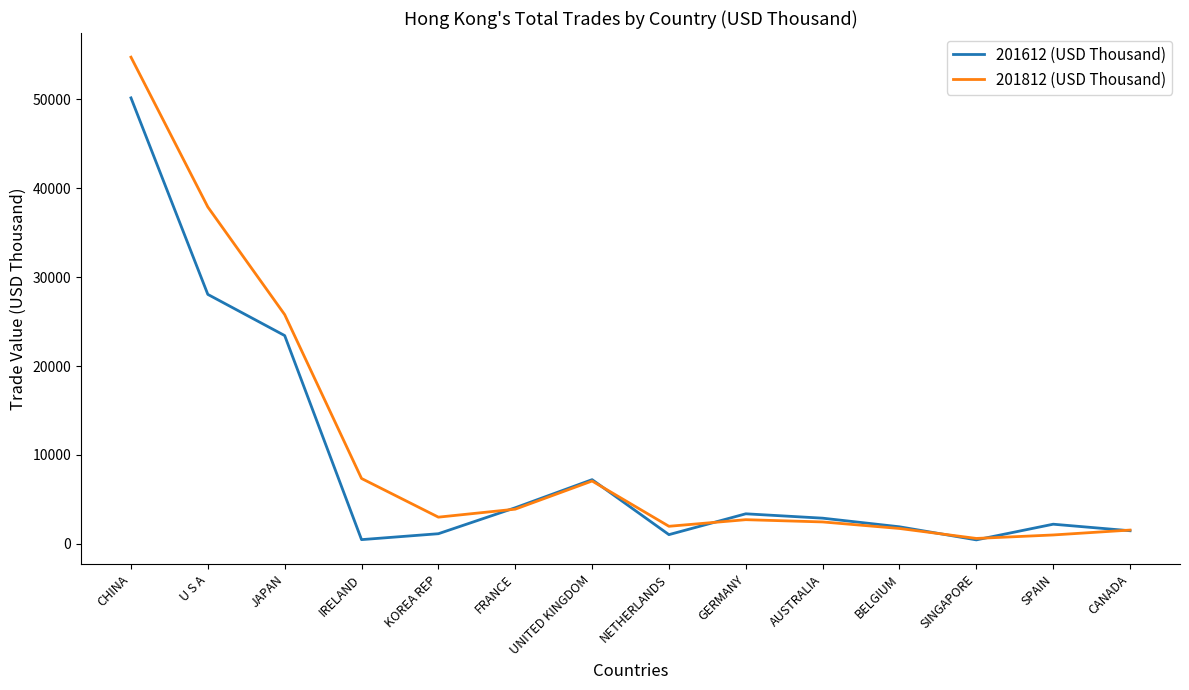

What is the minimum value shown in the chart?

450.4